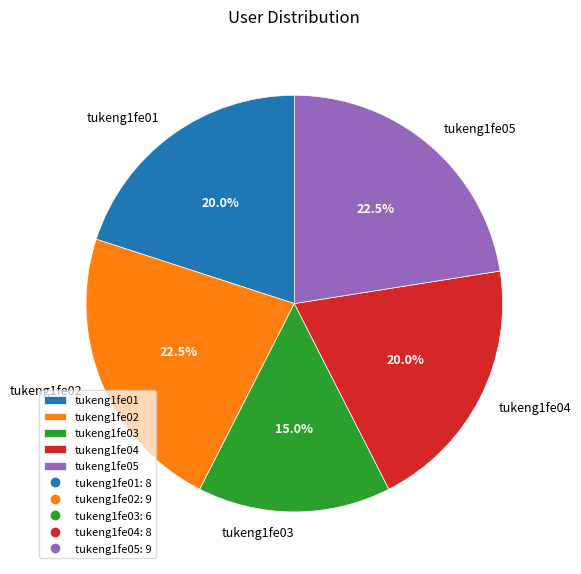

Count the number of slices in the pie.

5